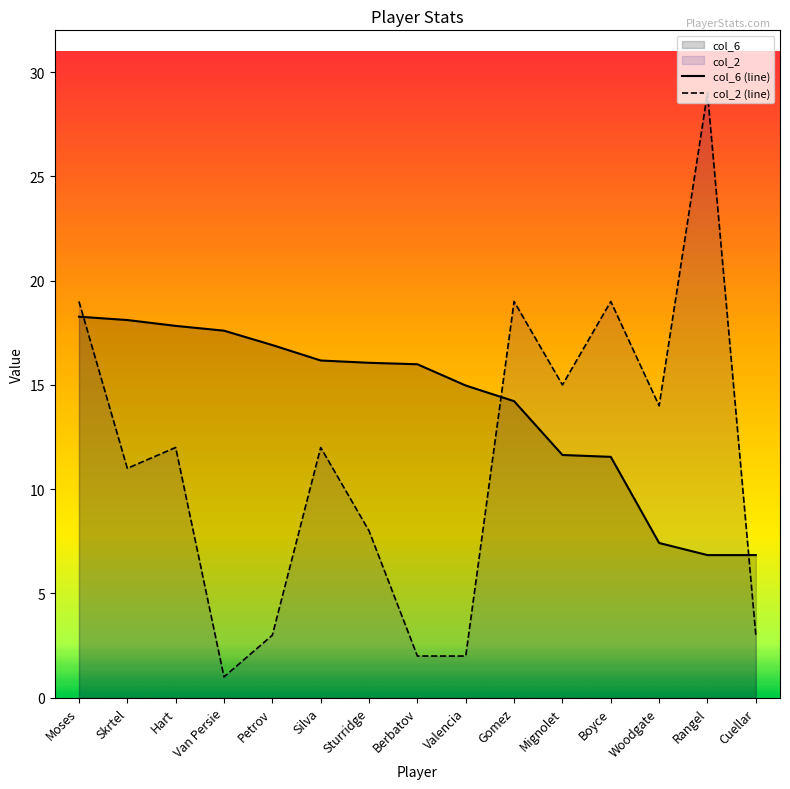

What is the difference between the second highest and minimum values in the col_2 series?

18.0